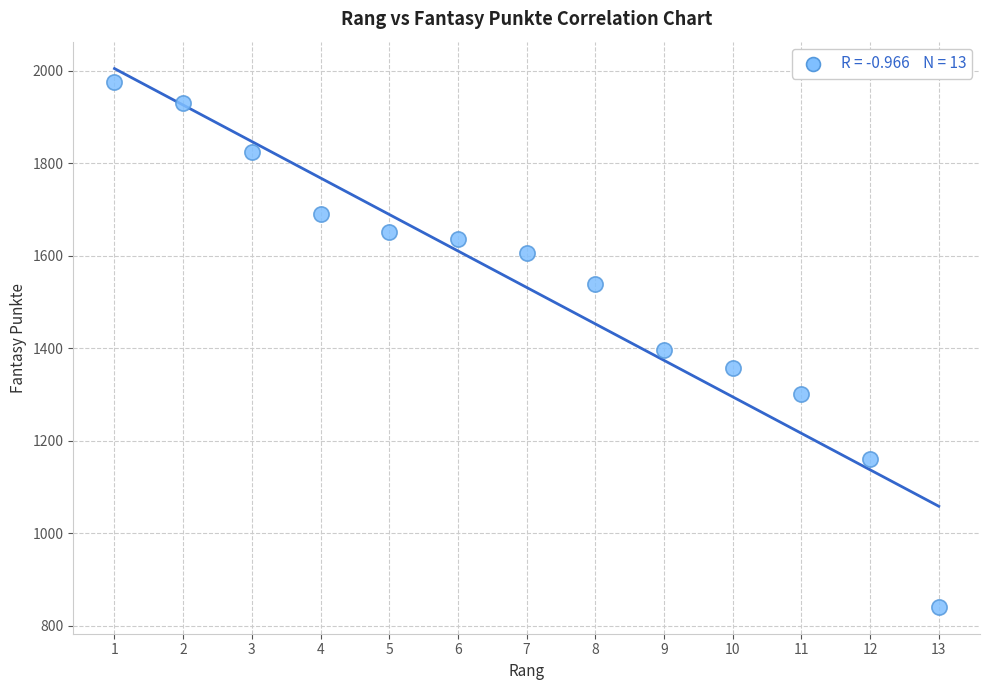

What is the range of Y values (max minus min)?

1134